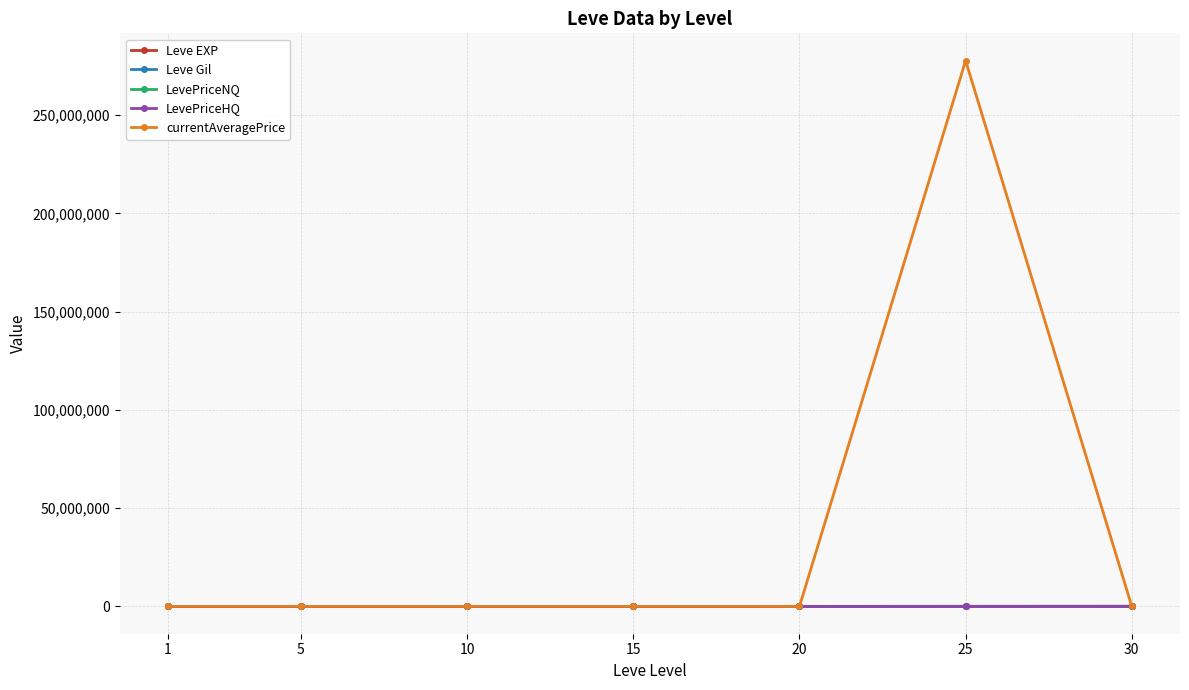

Which series changed the most between 20 and 25?

currentAveragePrice